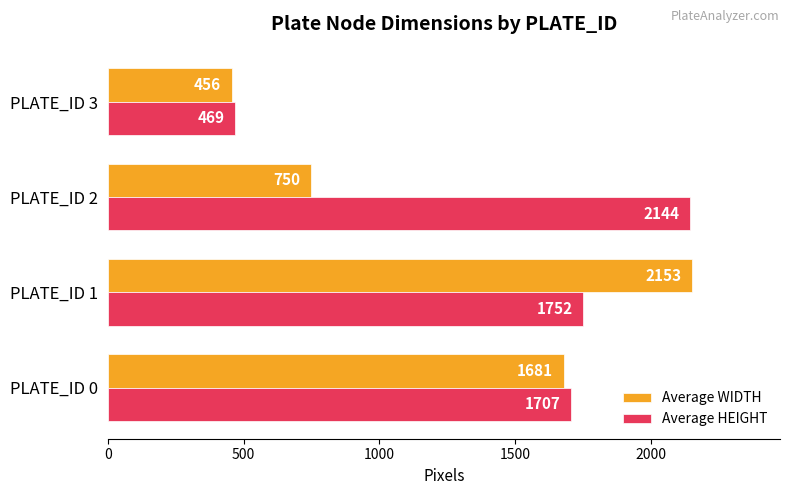

Where is Average HEIGHT nearest to the value 1306?

PLATE_ID 0